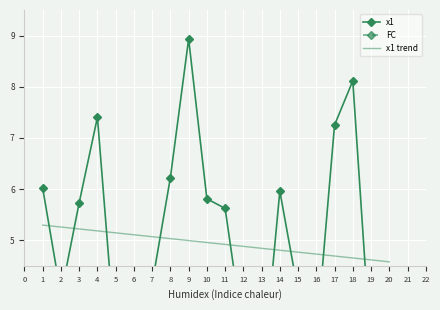

How many categories are shown in the chart?

20